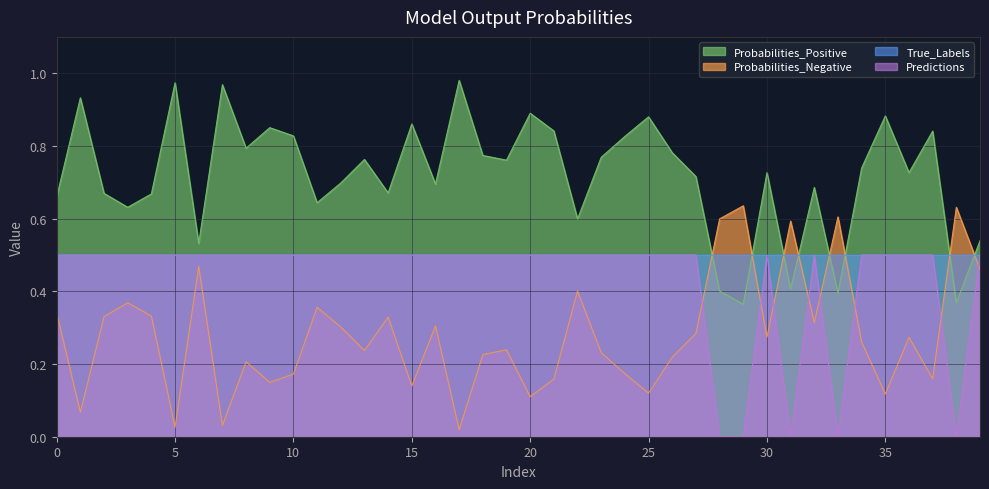

Between 21 and 0, which is larger?

21